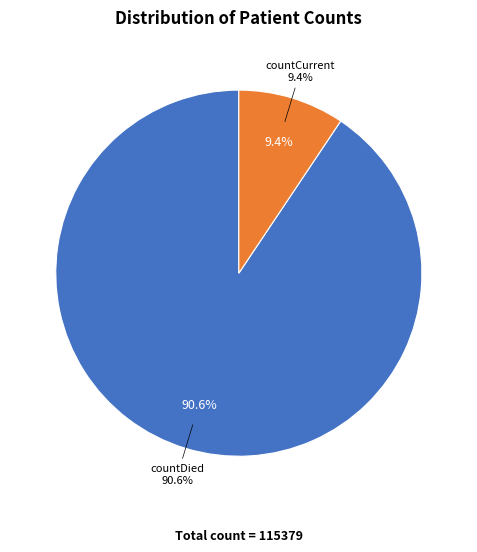

What is the ratio of the value at countDied to the value at countCurrent?

9.6